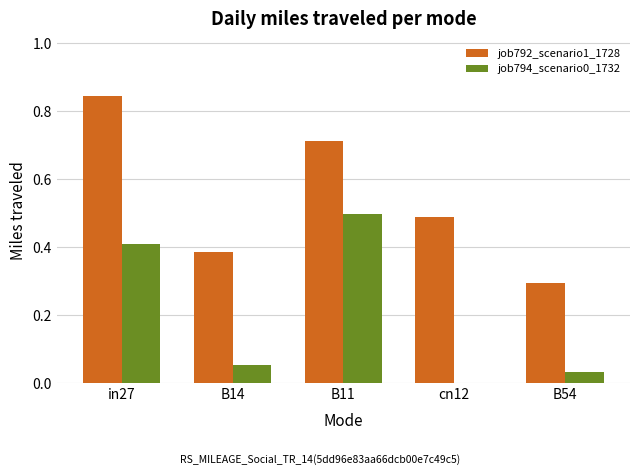

Is the value of job792_scenario1_1728 at B11 greater than the value of job794_scenario0_1732 at B14?

Yes